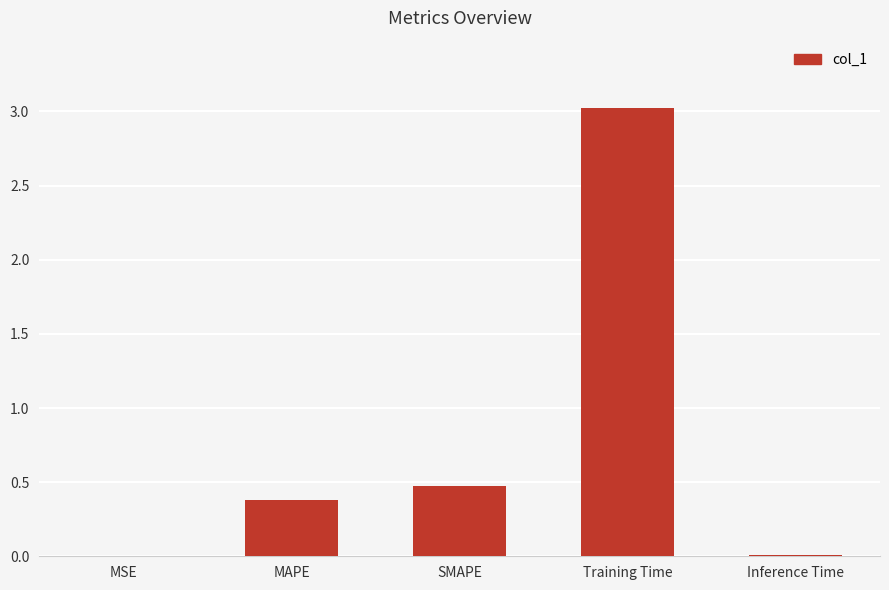

Which has a higher value, MSE or Training Time?

Training Time